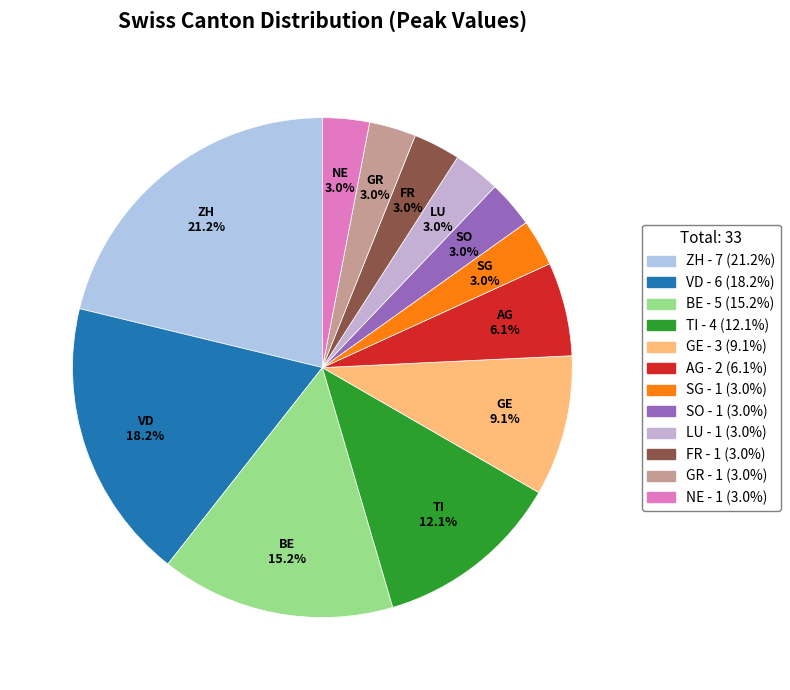

Approximately how many times larger is the value at GE compared to LU?

3.0